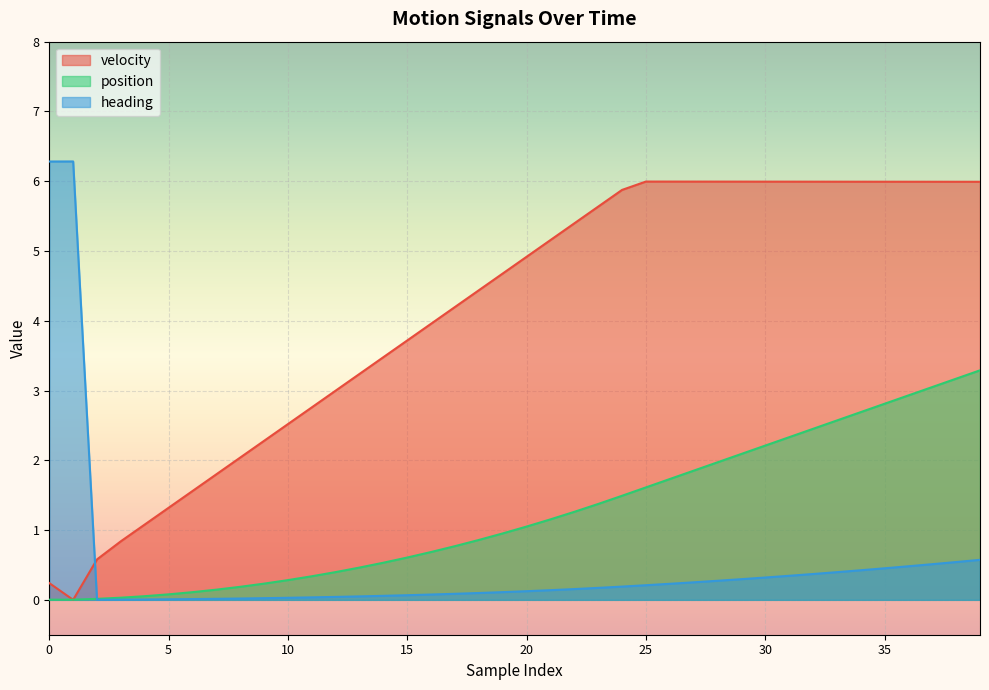

What are all the series names shown in the legend?

velocity, position, heading